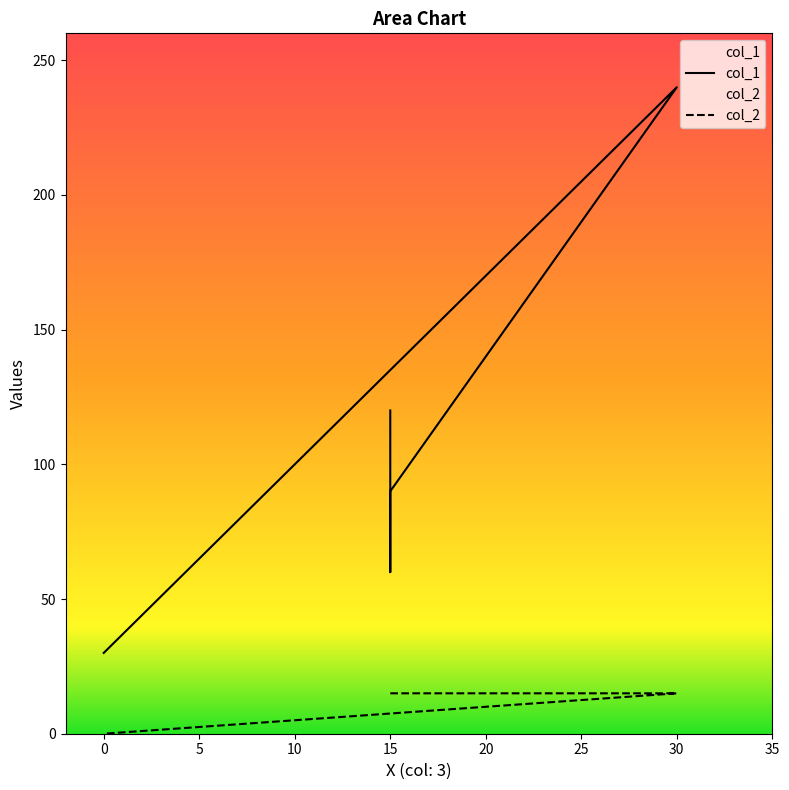

Between 15 and 15, which series saw the biggest shift?

col_1